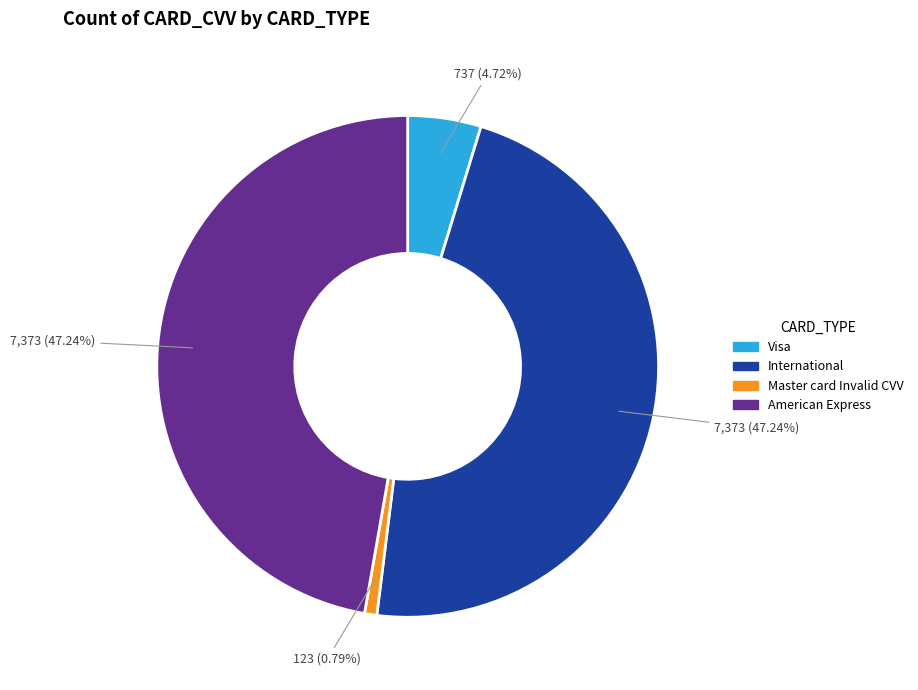

Do American Express and Visa together represent more than half of the pie?

Yes